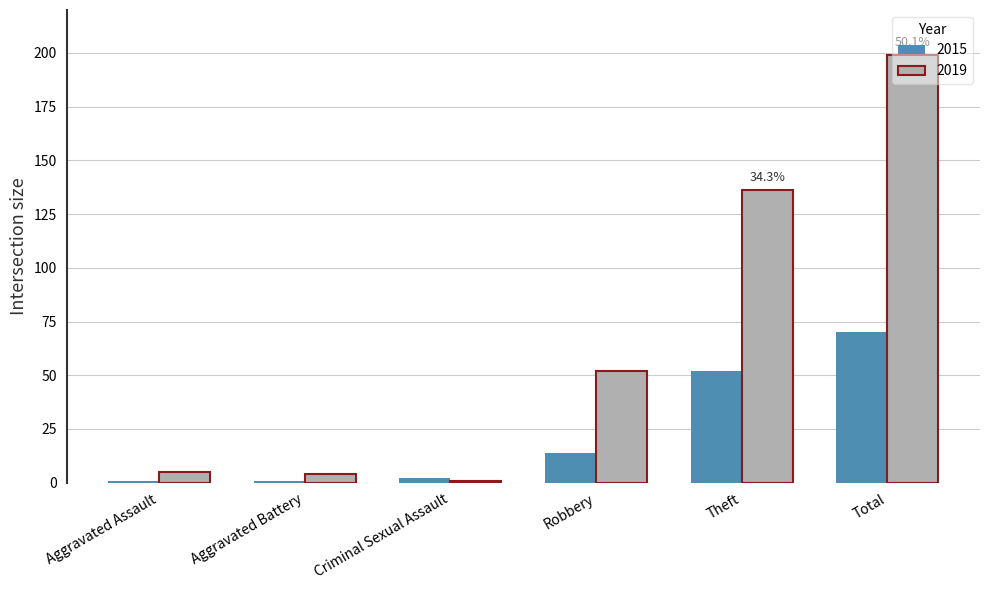

Reading right to left, transcribe all the data shown in this chart.

2015: 70	52	14	2	1	1
2019: 199	136	52	1	4	5